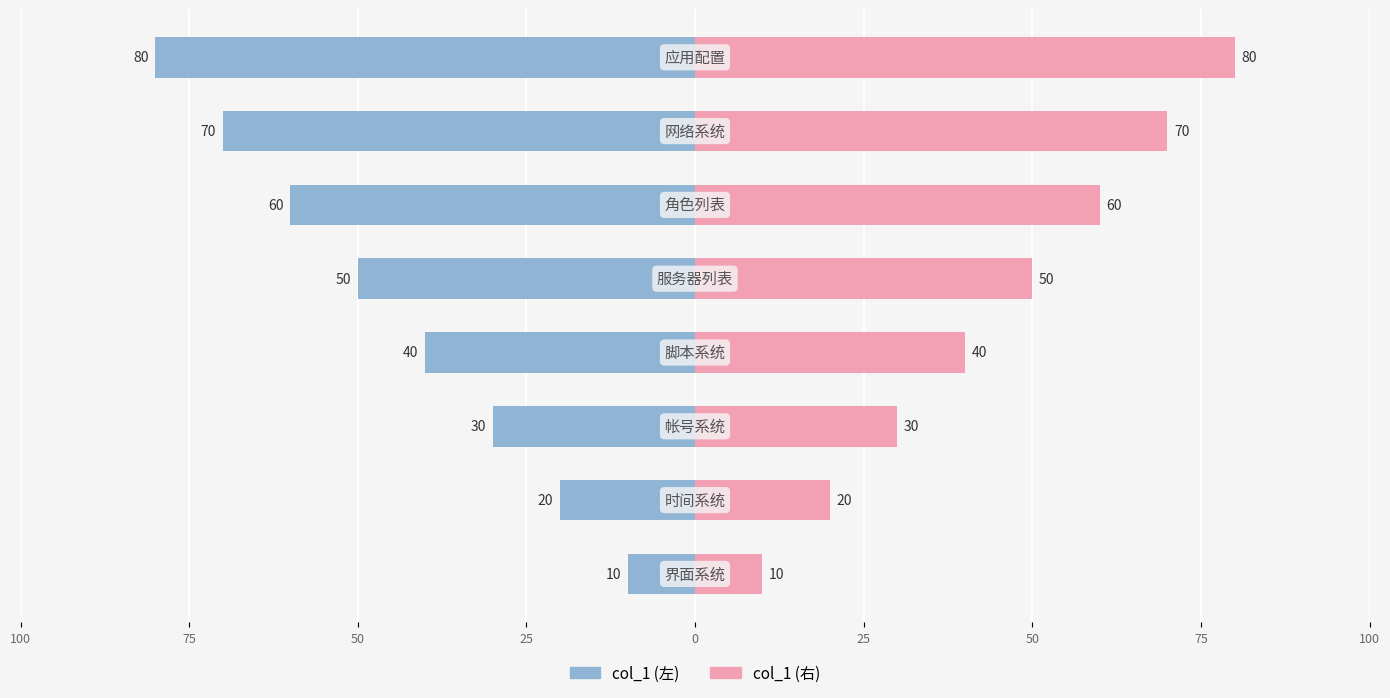

What value does the col_1 (右) series have at 50, to the nearest 5?

70